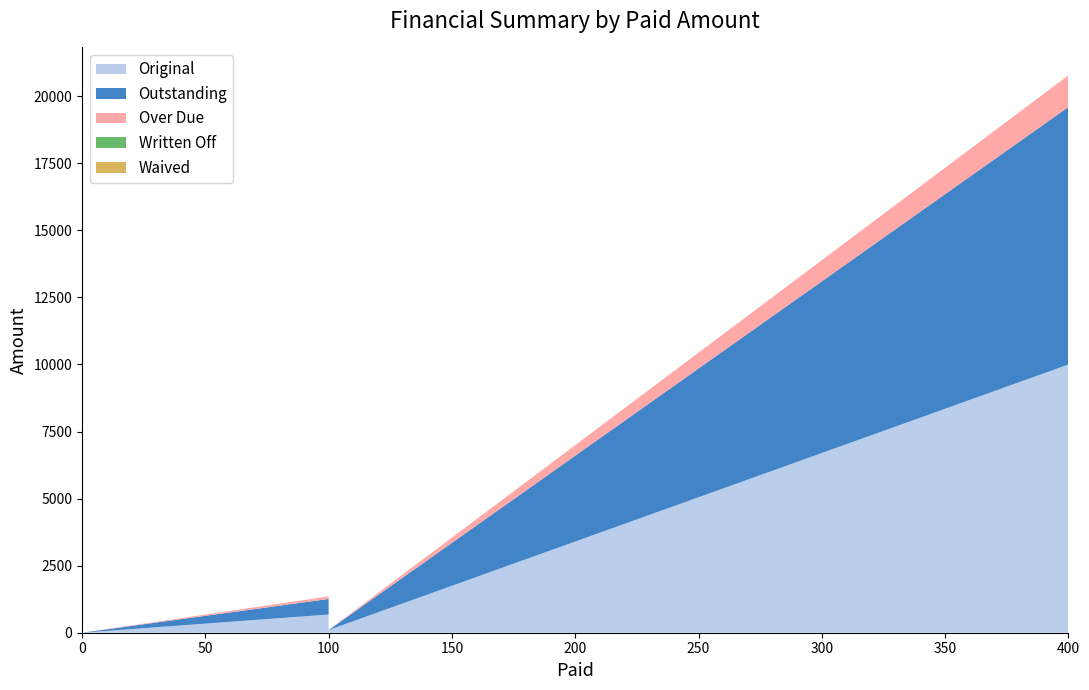

Reading right to left, what are all the values shown in this chart?

Original: 0=0.0	100=100.0	100=679.1	400=10000.0
Outstanding: 0=0.0	100=0.0	100=579.1	400=9600.0
Over Due: 0=0.0	100=0.0	100=96.0	400=1181.0
Written Off: 0=0.0	100=0.0	100=0.0	400=0.0
Waived: 0=0.0	100=0.0	100=0.0	400=0.0